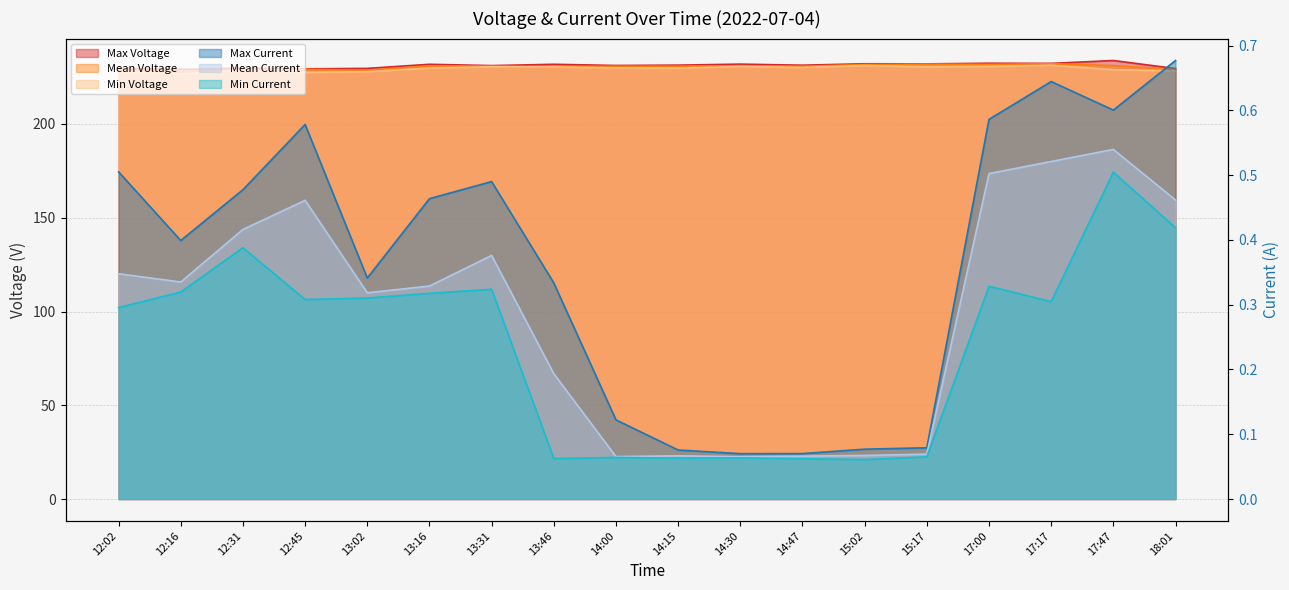

True or false: Mean Voltage has more than 2 interior local peaks.

True